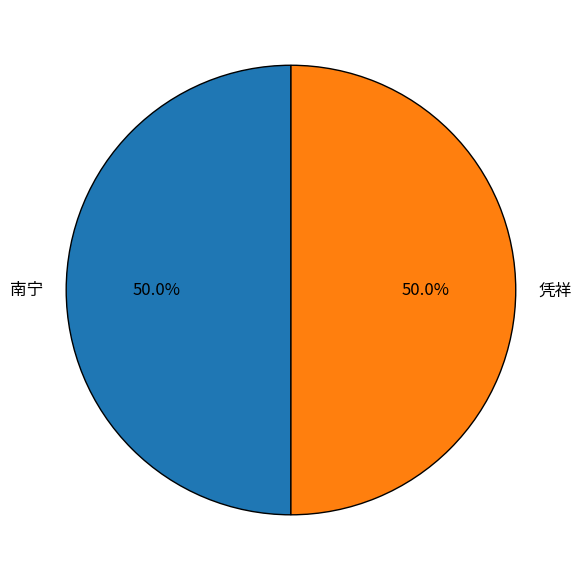

Is the sum of 凭祥 and 南宁 greater than half?

Yes